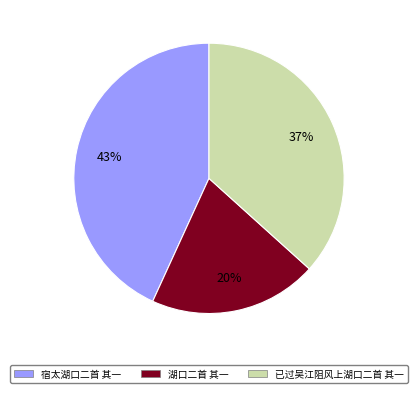

Is there a majority slice in this chart?

No